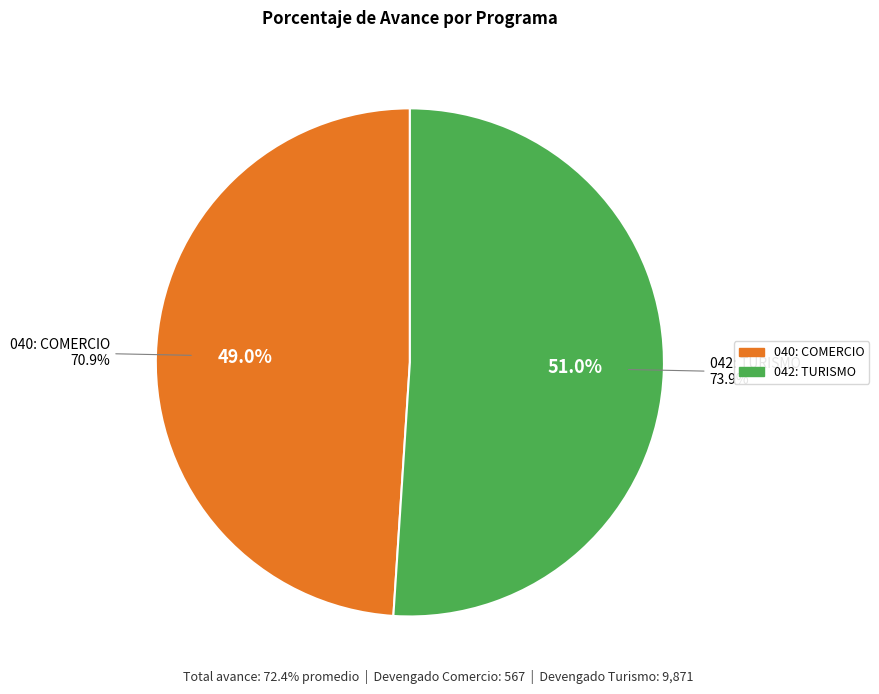

To the nearest percent, what is the average slice percentage?

50%